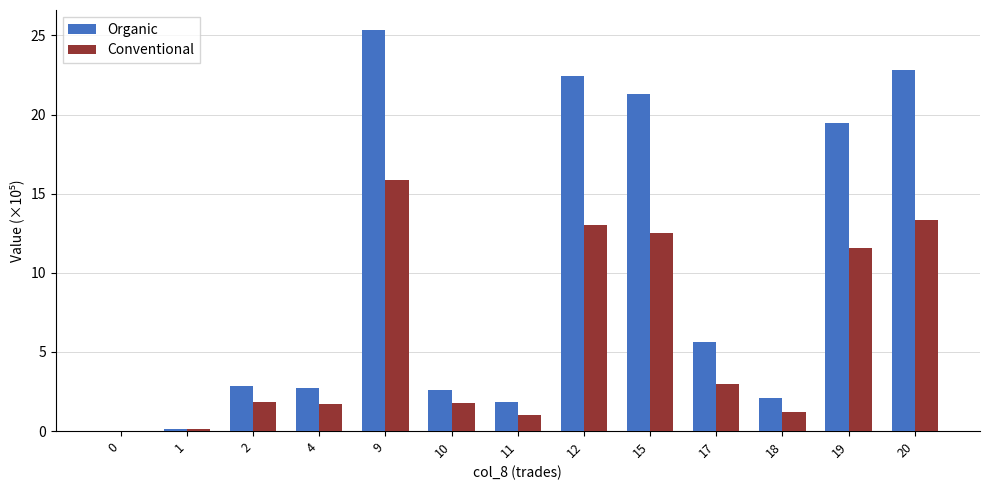

Which series has the largest total across all categories?

Organic